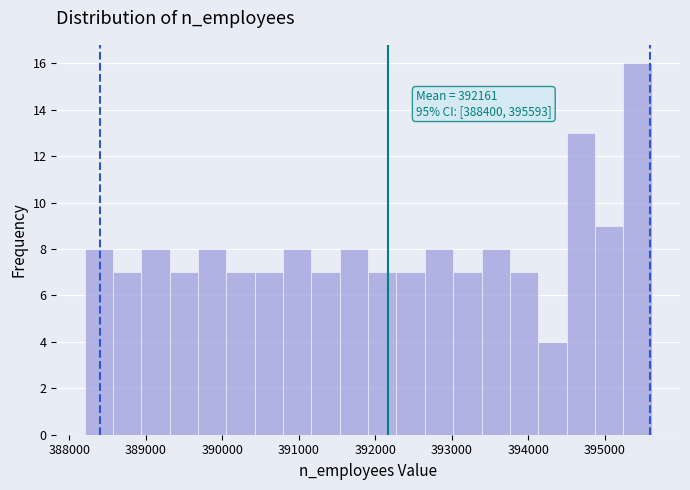

Around what value on the x-axis is the tallest bar? Give the approximate position of its centre, as read against the axis.

395400